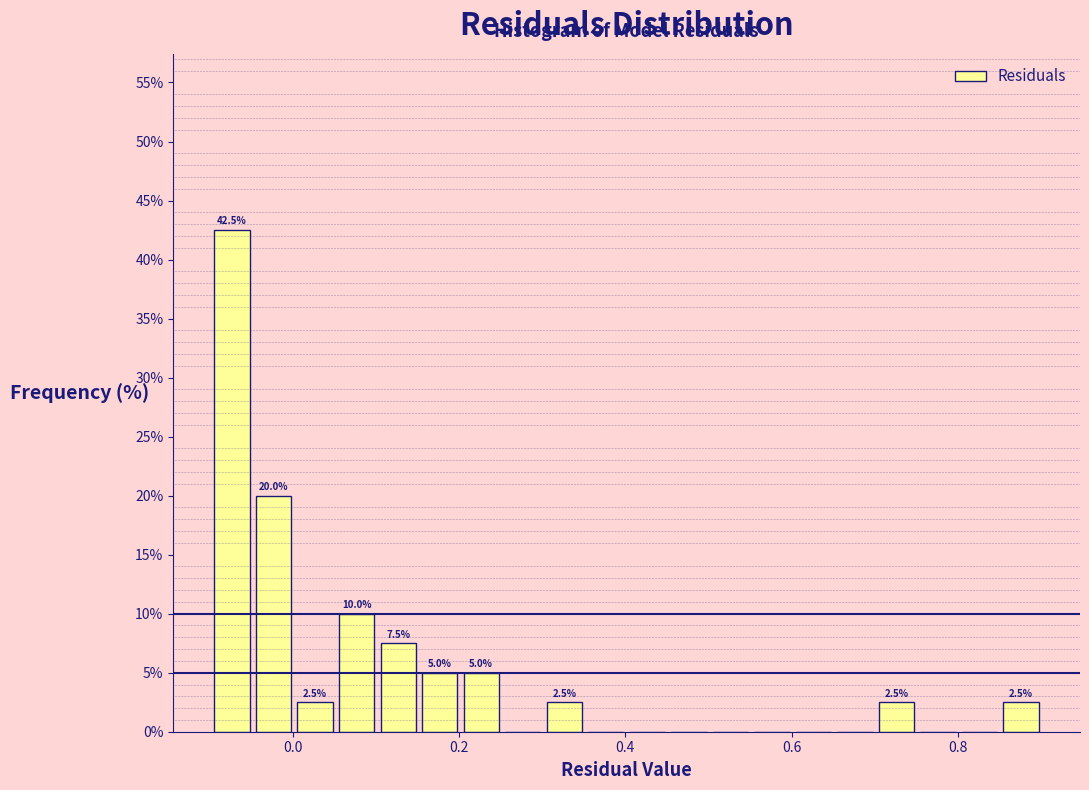

Around what value on the x-axis is the tallest bar? Give the approximate position of its centre, as read against the axis.

-0.08